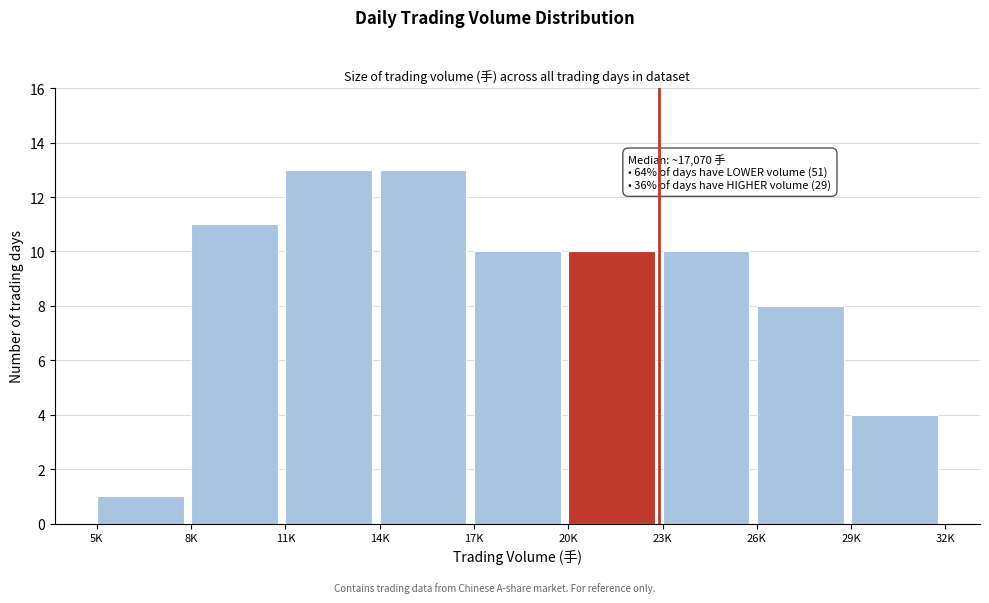

Reading left to right, what are all the values shown in this chart?

1	11	13	13	10	10	10	8	4